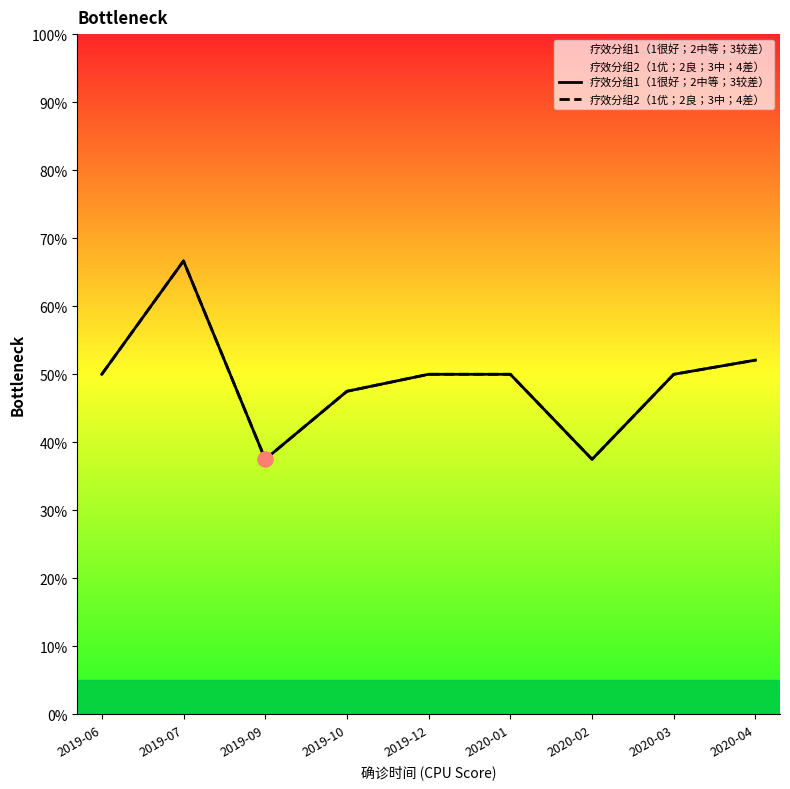

Which series has the largest Y range (max minus min)?

疗效分组1（1很好；2中等；3较差）